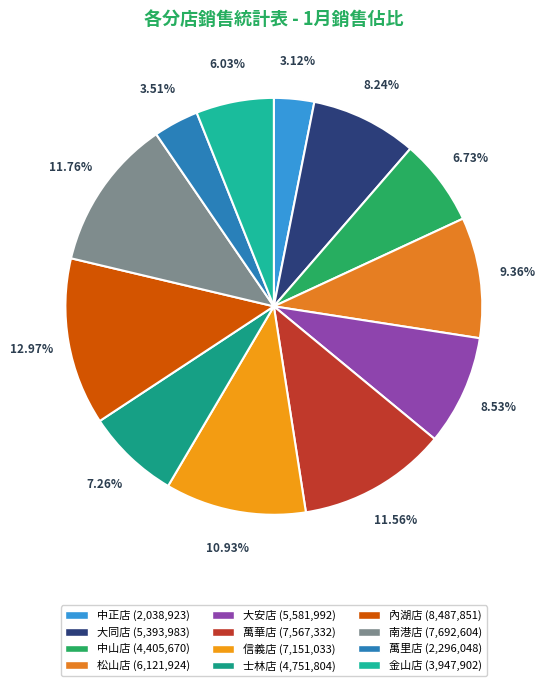

True or false: 松山店 accounts for 9% of the total.

True